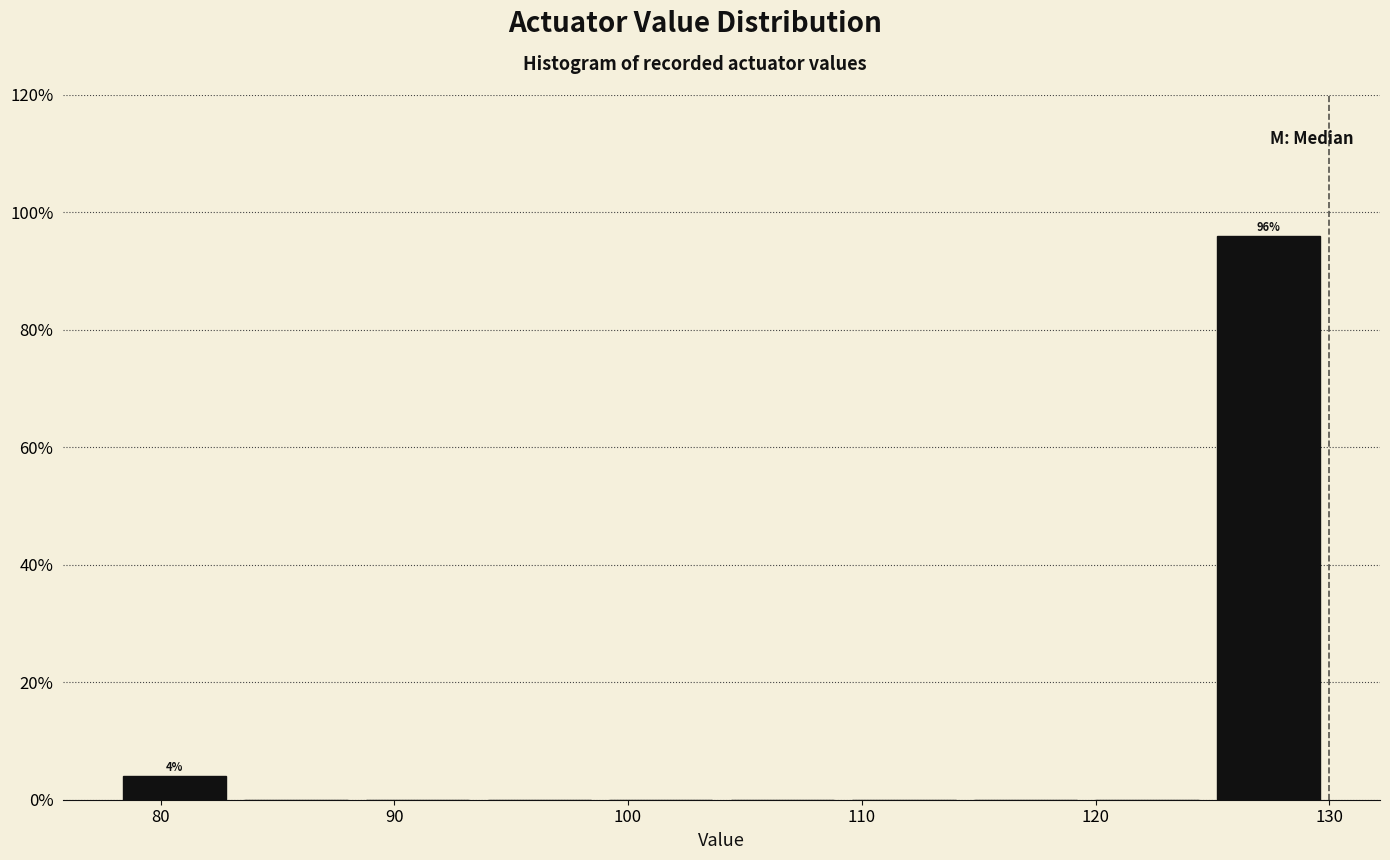

Which range on the x-axis has the tallest bar?

124.8 to 130.0